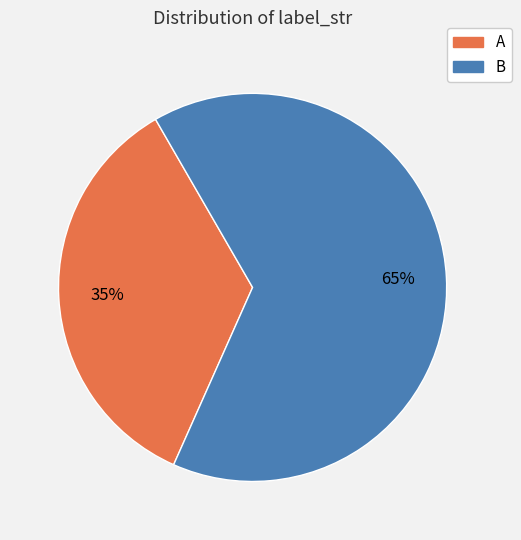

Approximately how many times larger is the value at B compared to A?

1.9